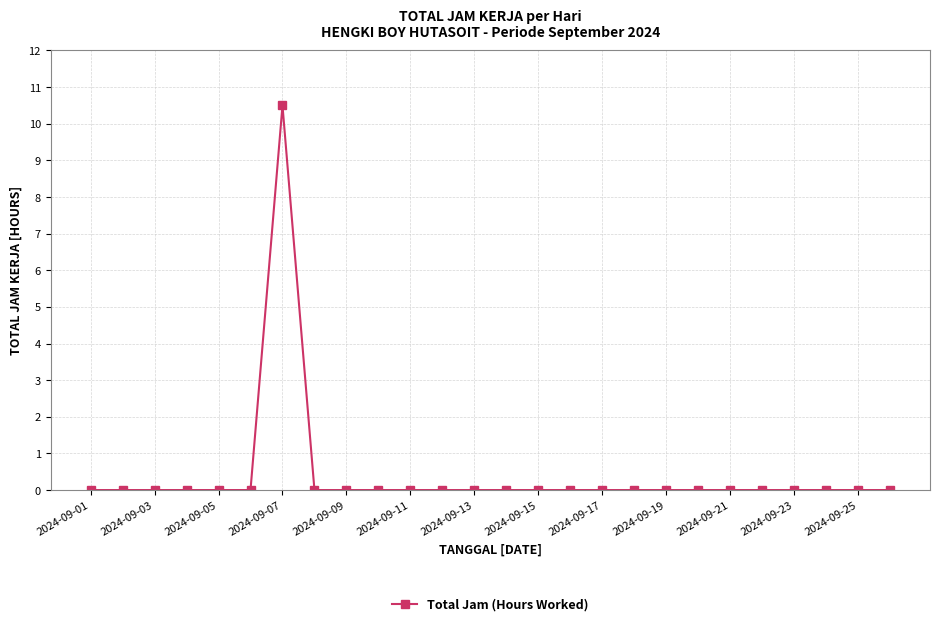

What is the average value?

0.4